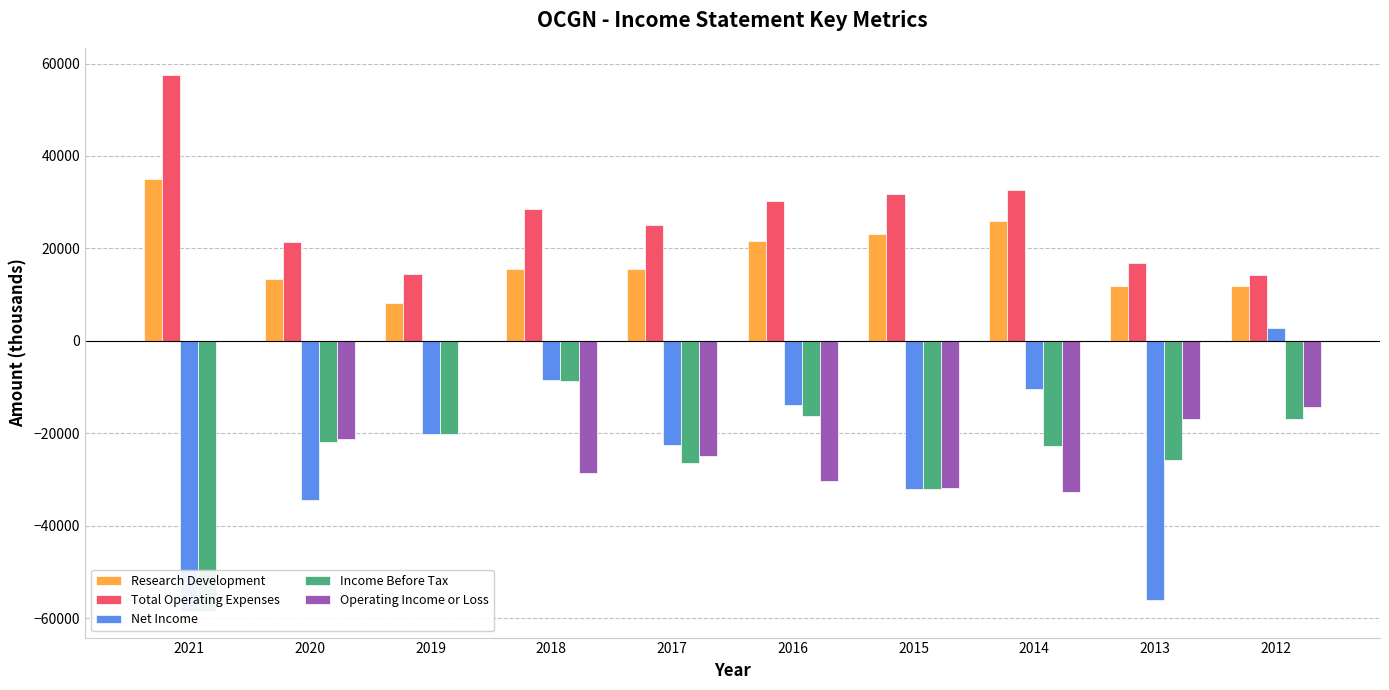

At which label is Research Development closest to 21600?

2016